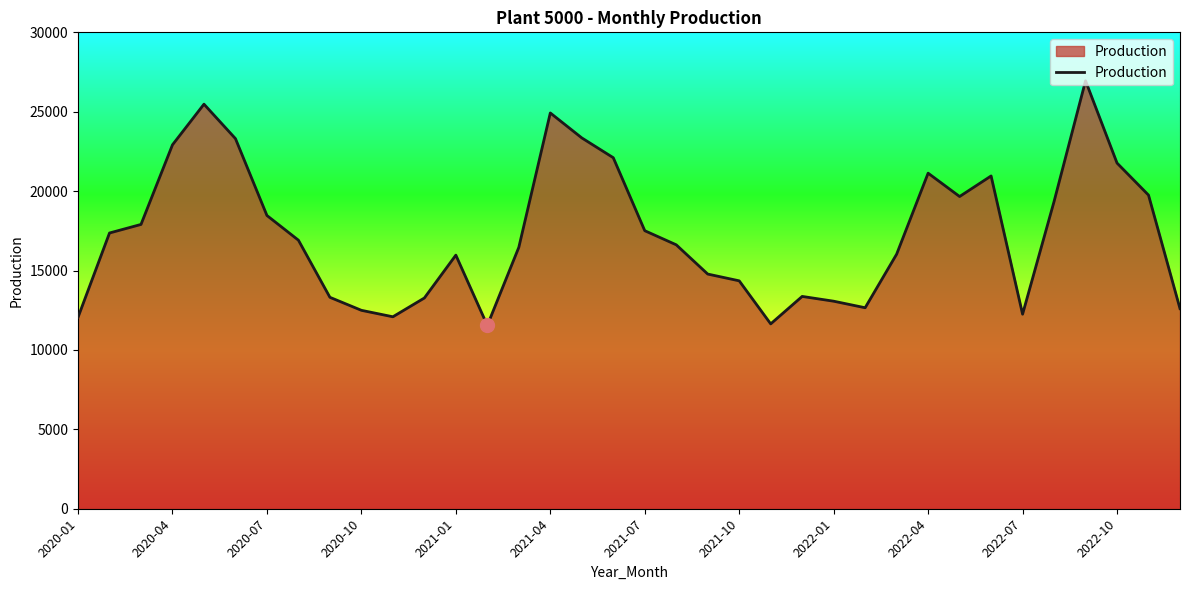

What is the difference between the maximum and minimum values?

15404